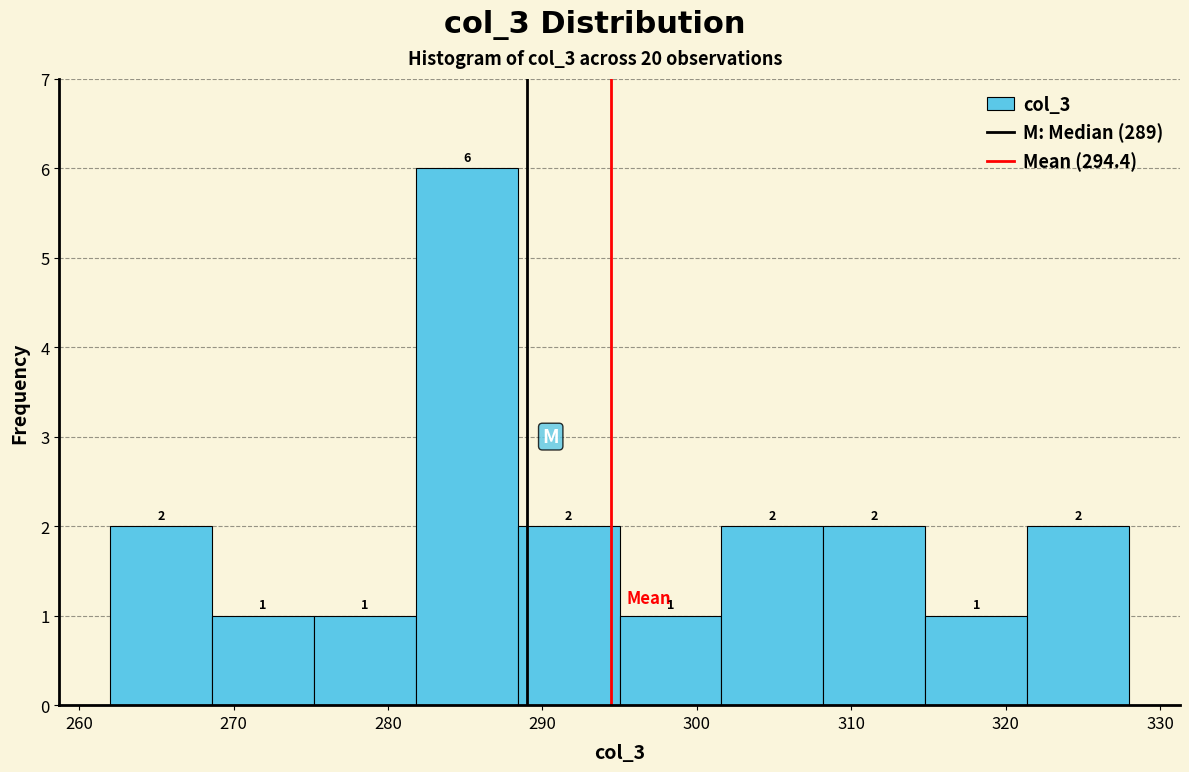

What is the height of the bar covering 288.4 to 295.0 on the x-axis? The bar edges are not printed on the chart, so give them approximately, as read against the axis.

2